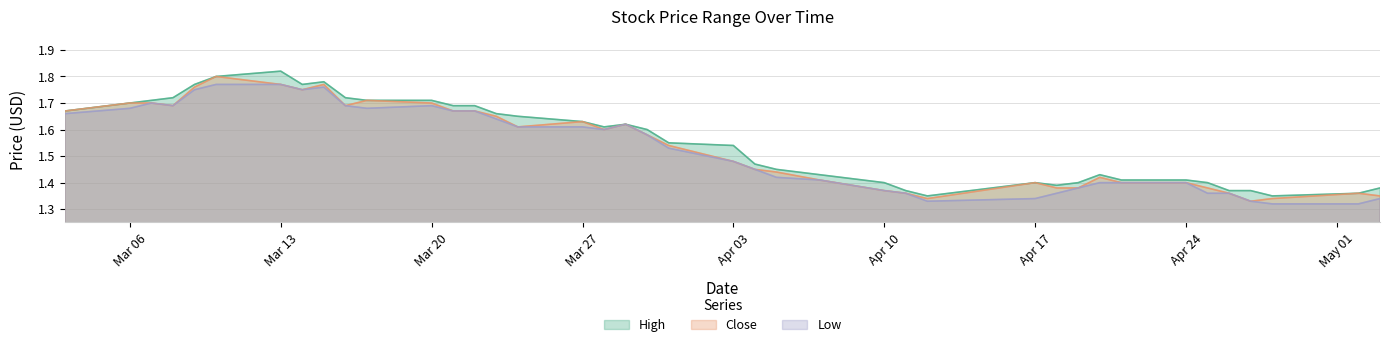

Is it true that High equals 2.2 at Apr 17?

False